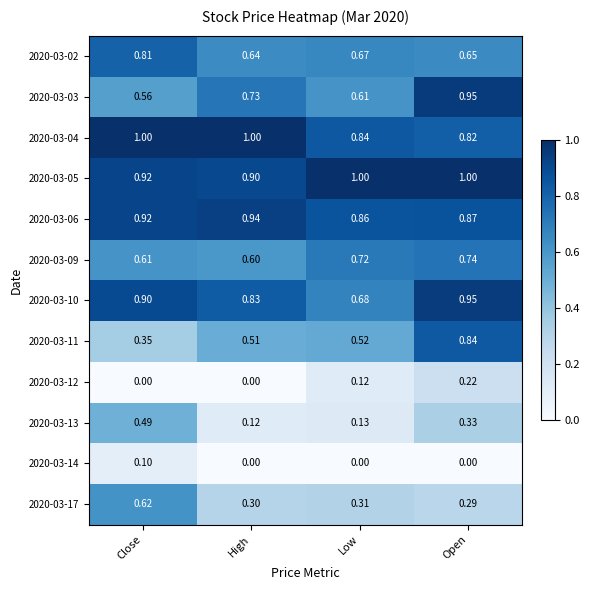

At which label does 2020-03-03 reach its minimum?

Close